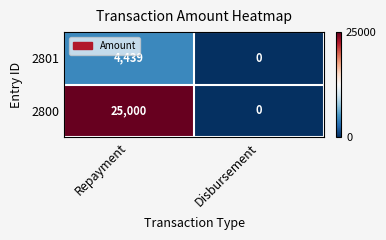

What is the total value across all series at Repayment?

29439